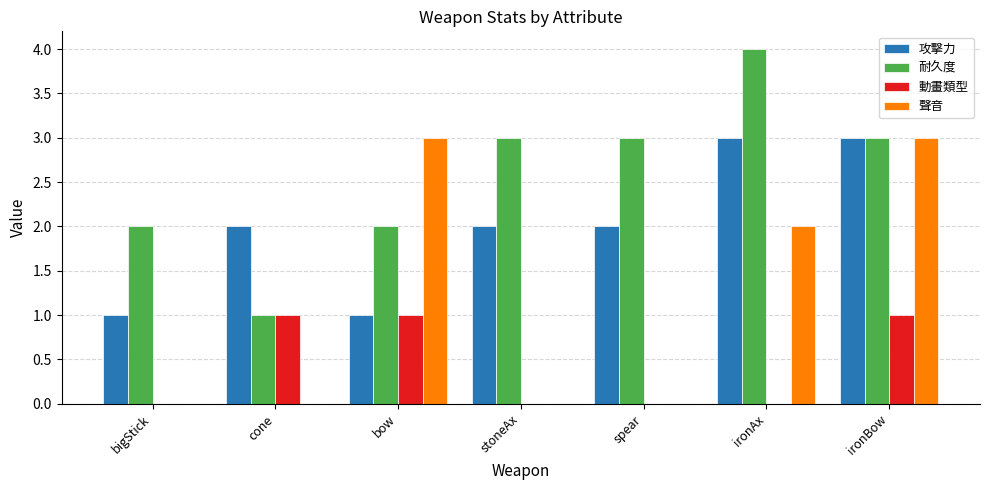

What are all the series names shown in the legend?

攻擊力, 耐久度, 動畫類型, 聲音